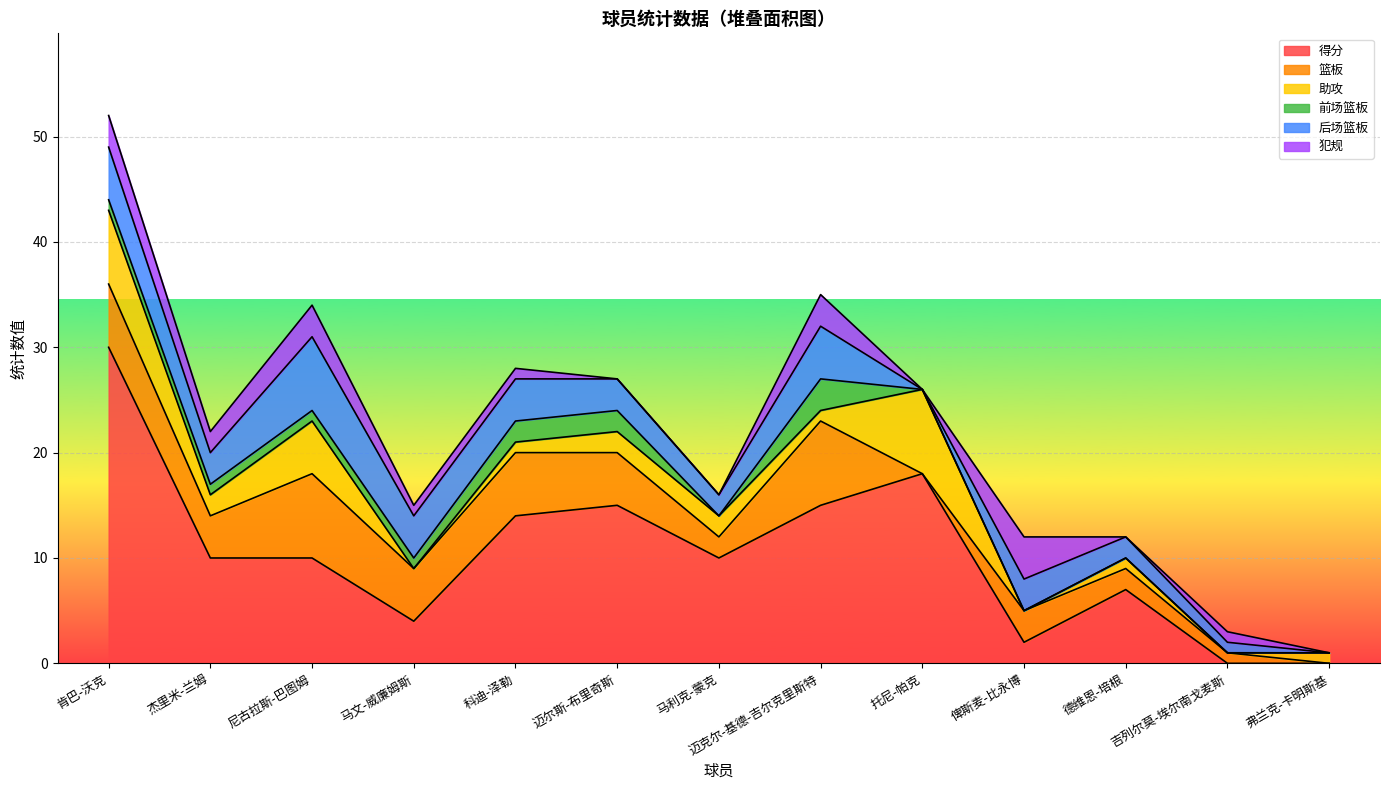

Rank the series by their maximum value, from lowest to highest.

前场篮板, 犯规, 后场篮板, 篮板, 助攻, 得分